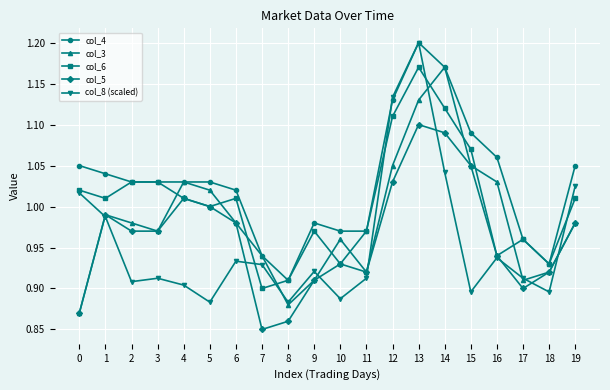

The value of col_8 (scaled) at 12 is 1.1. True or false?

True